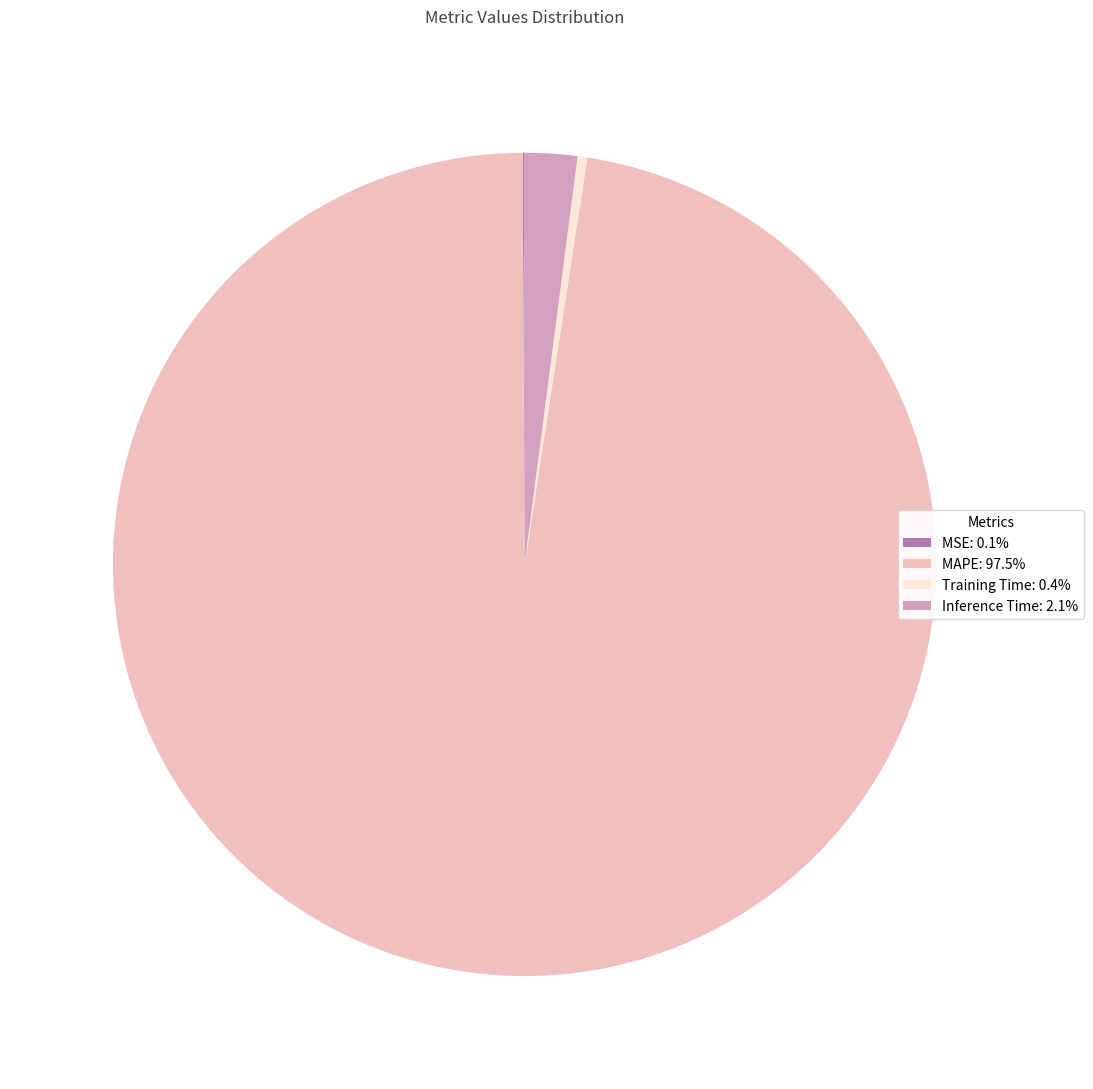

Is there a majority slice in this chart?

Yes